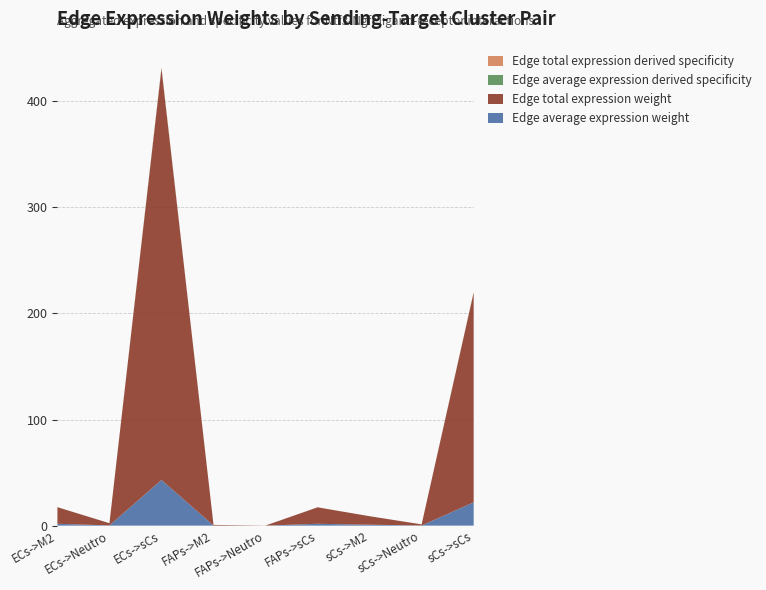

Reading right to left, extract all data points from this chart.

Edge average expression weight: 22.0	0.1	0.9	1.7	0.0	0.1	43.1	0.2	1.7
Edge total expression weight: 197.7	1.0	8.0	15.5	0.1	0.6	387.6	2.0	15.6
Edge average expression derived specificity: 0.3	0.0	0.0	0.0	0.0	0.0	0.6	0.0	0.0
Edge total expression derived specificity: 0.3	0.0	0.0	0.0	0.0	0.0	0.6	0.0	0.0